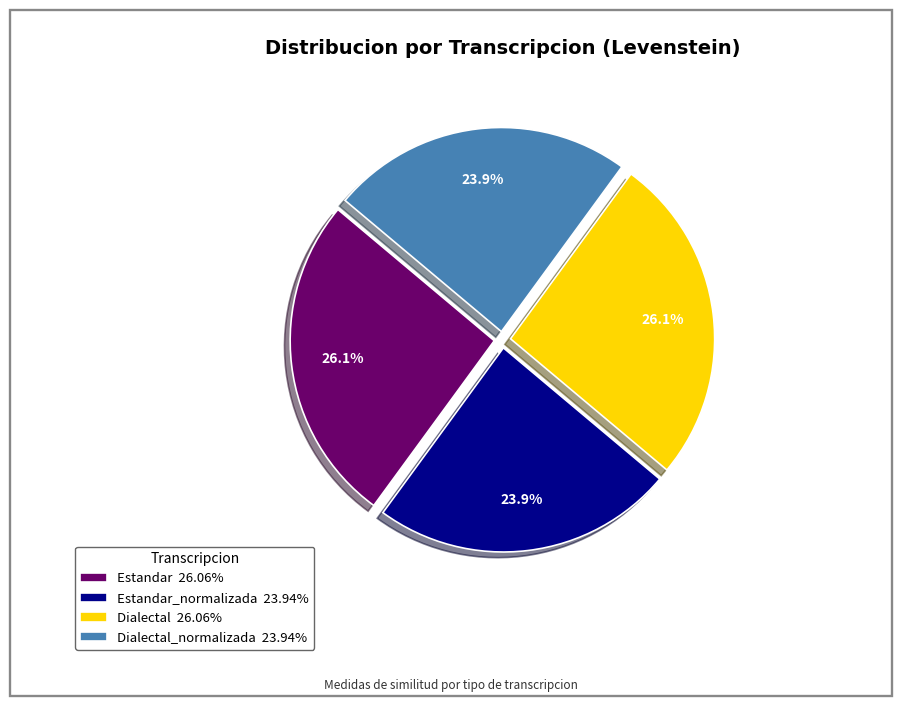

How many slices are in this pie chart?

4